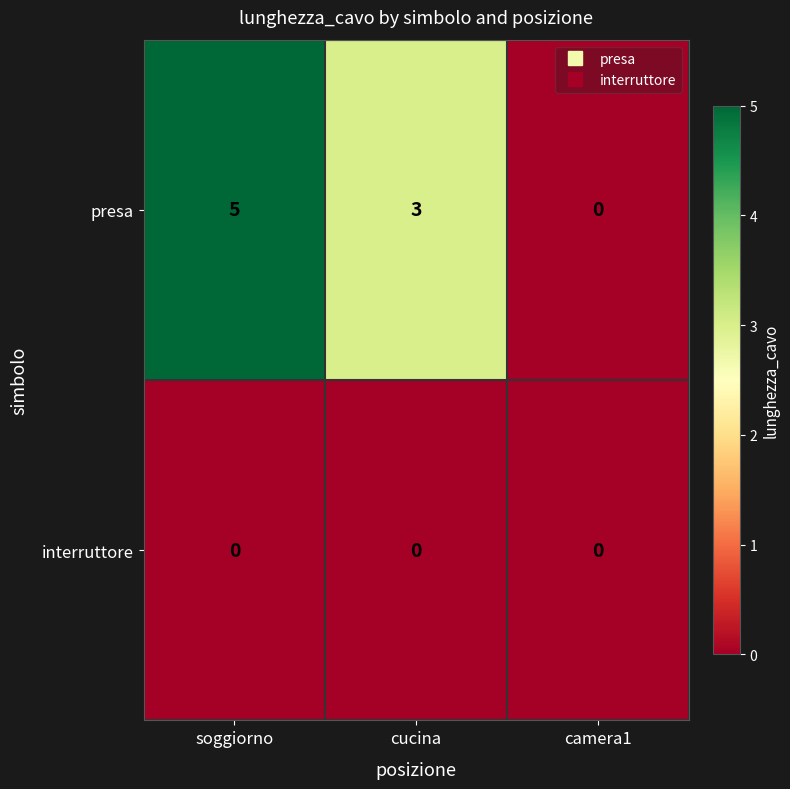

Reading left to right, transcribe all the data shown in this chart.

presa: soggiorno=5	cucina=3	camera1=0
interruttore: soggiorno=0	cucina=0	camera1=0